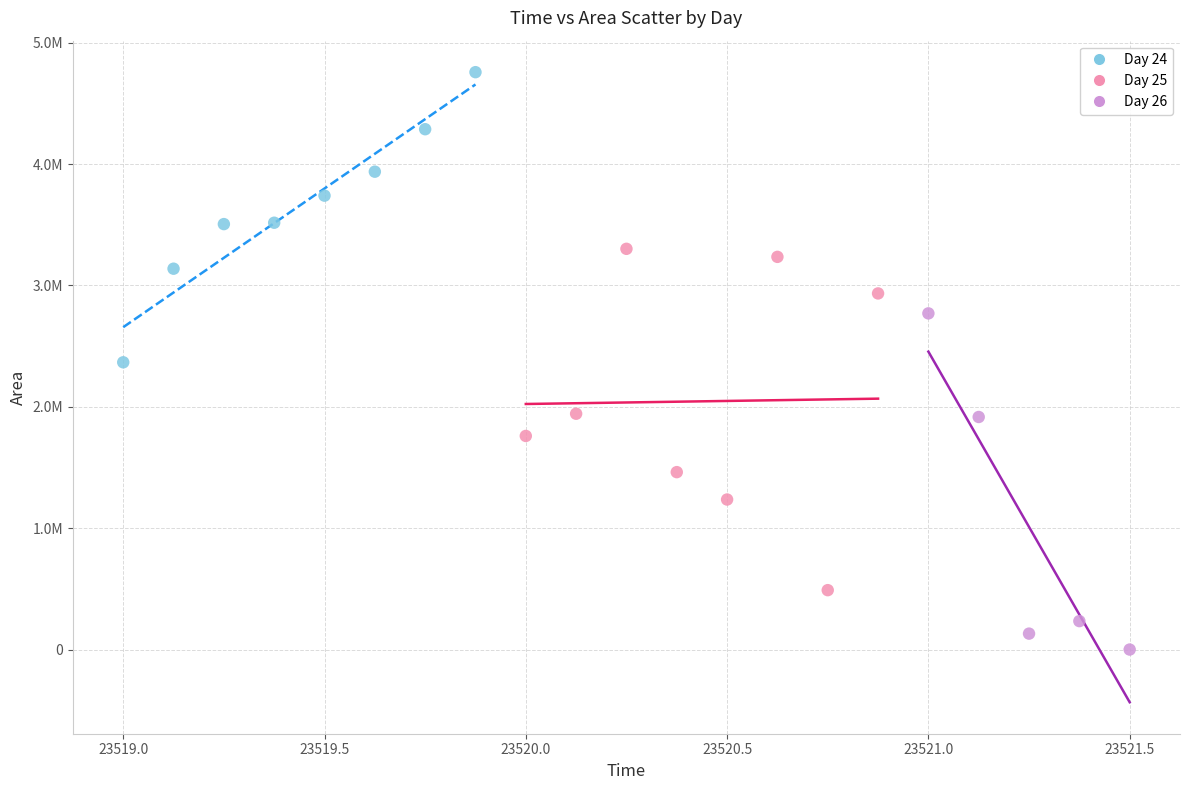

Which series reaches the minimum Y coordinate?

Day 26